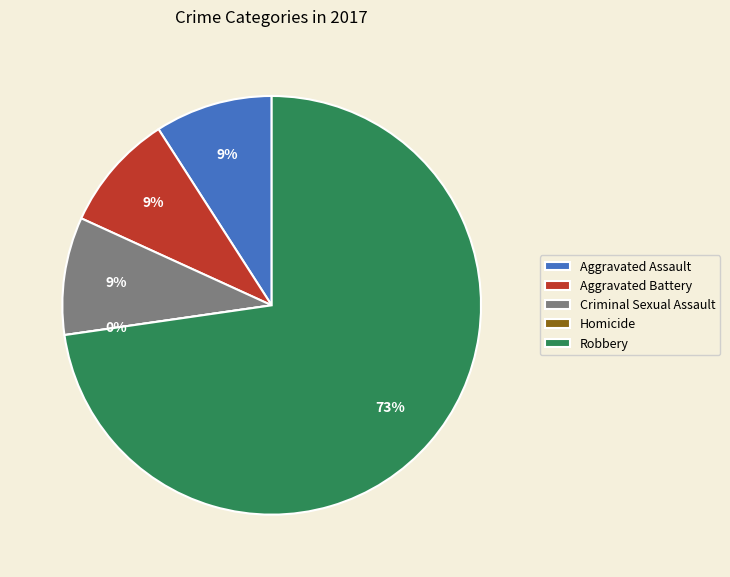

True or false: Aggravated Assault accounts for 9% of the total.

True